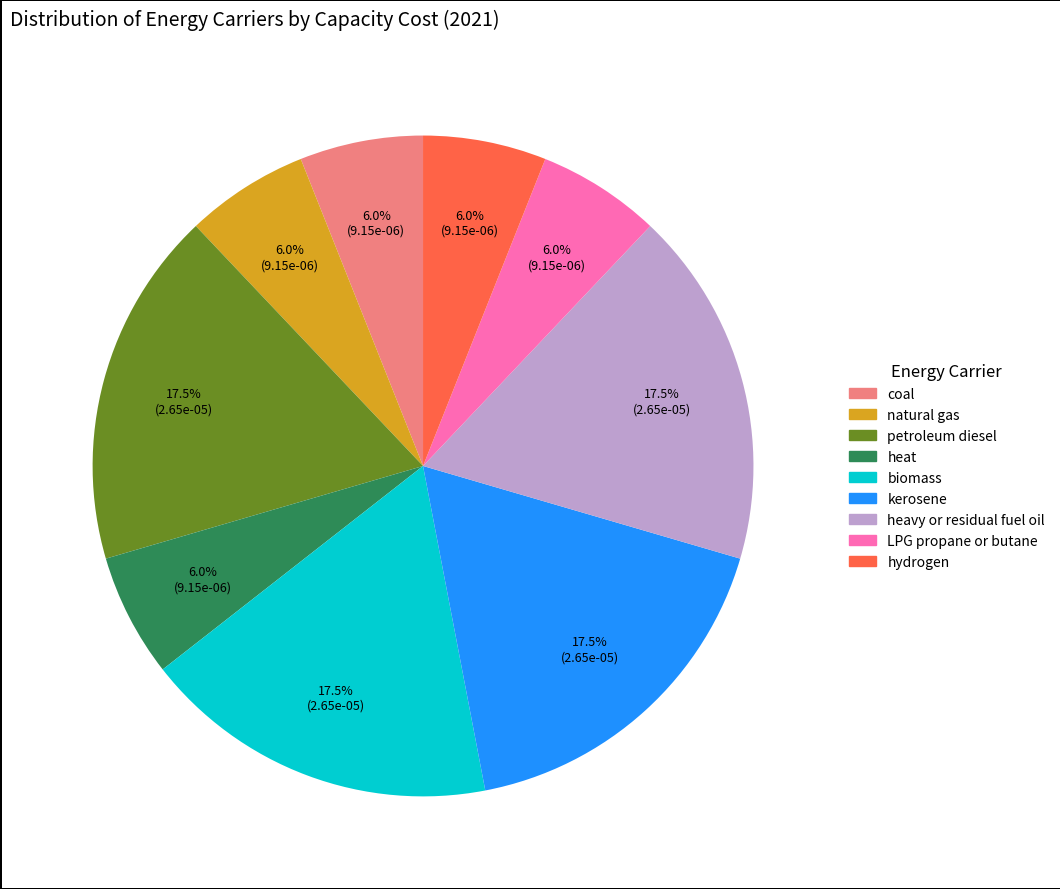

Is it true that petroleum diesel is 24% of the pie?

False